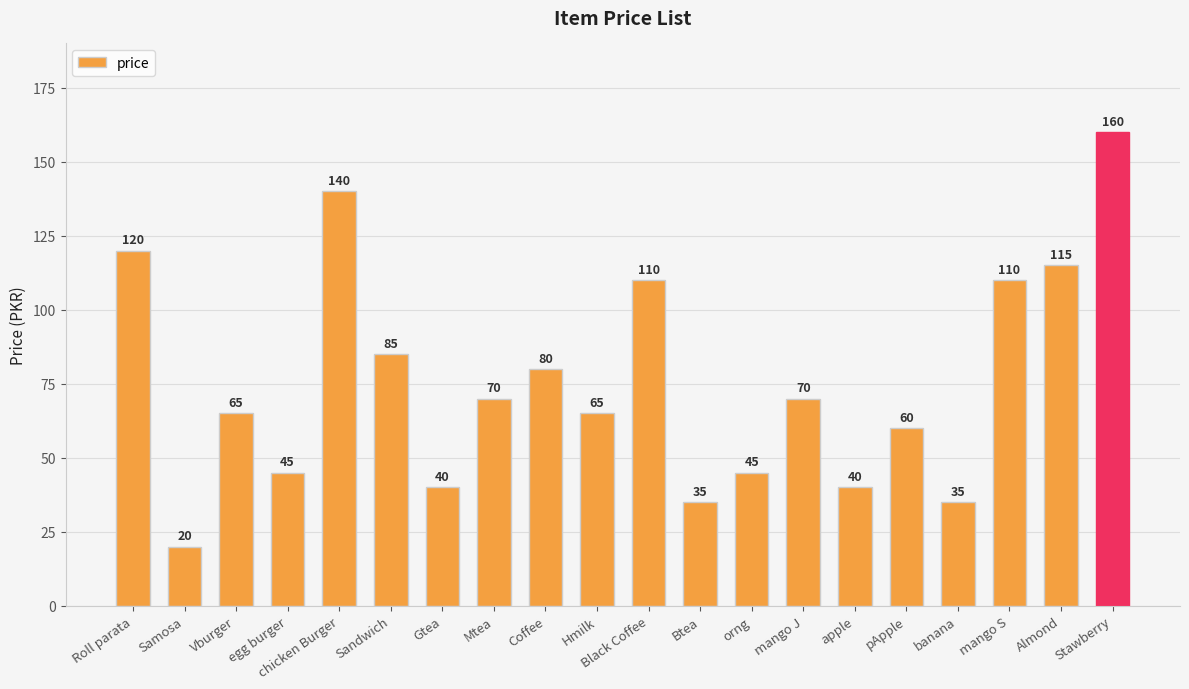

What is the difference between the maximum and minimum values?

140